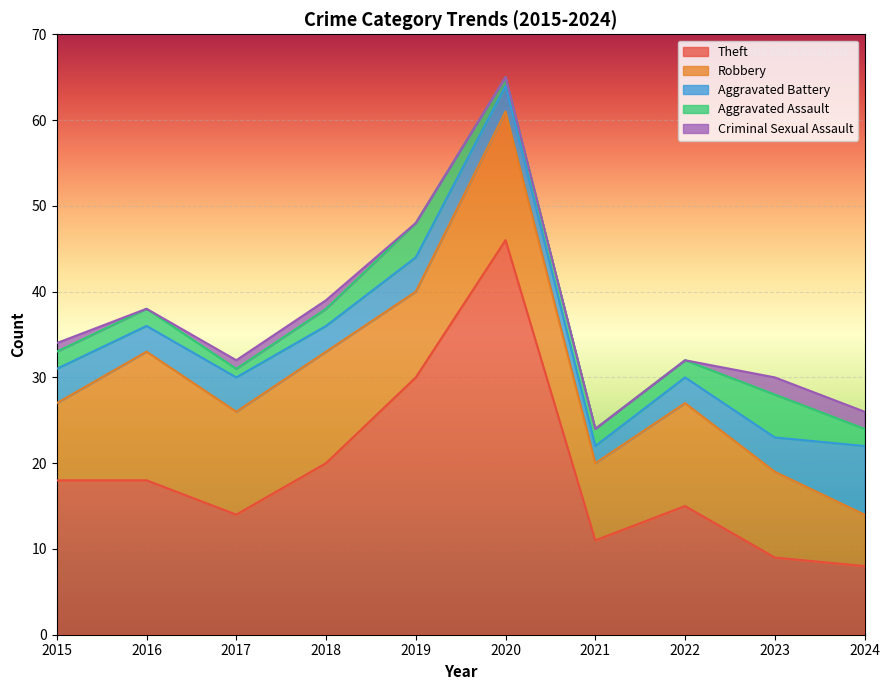

Is the value of Theft at 2020 greater than the value of Criminal Sexual Assault at 2017?

Yes